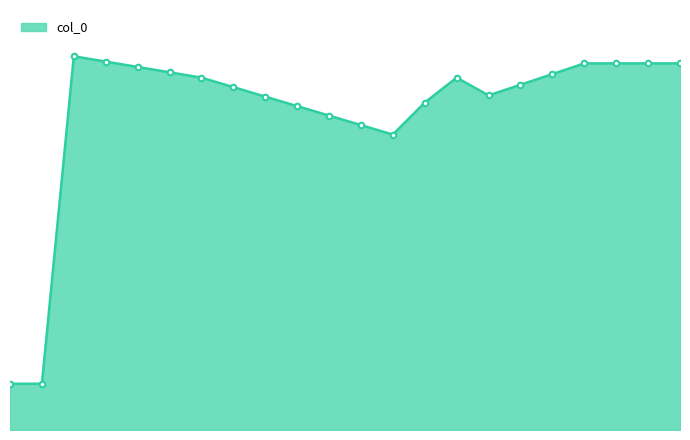

What is the maximum value shown in the chart?

0.3